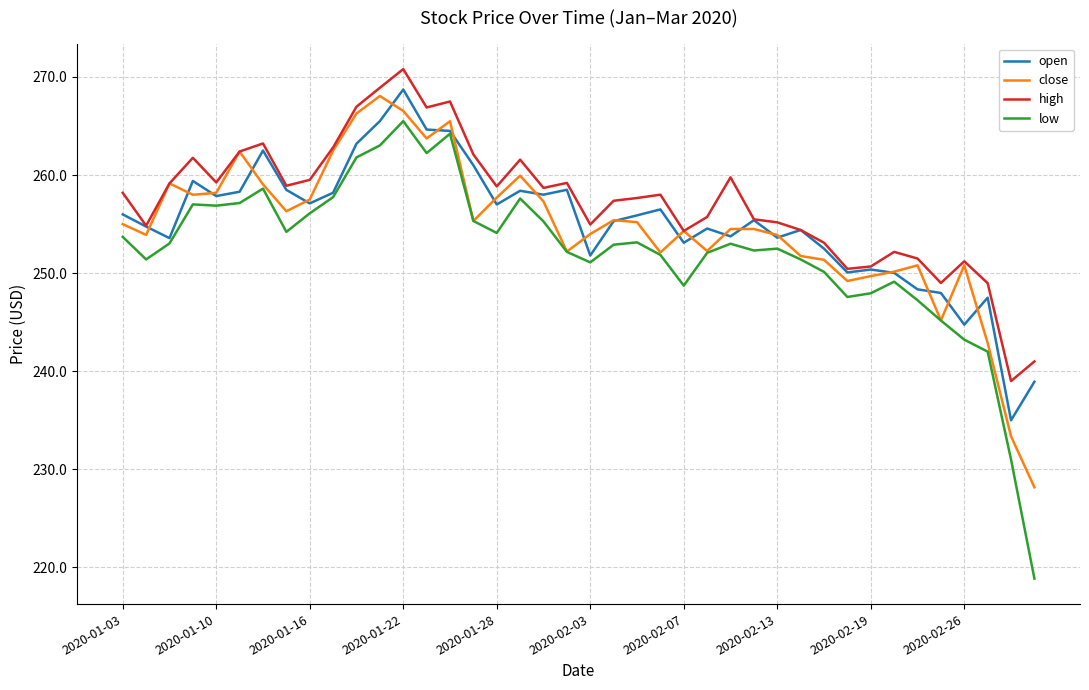

Which series has the widest spread of values?

low